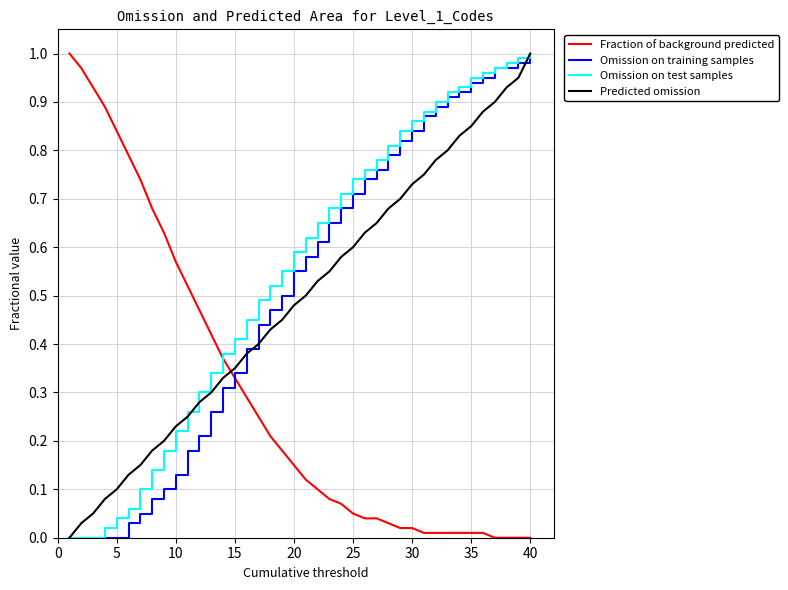

Is this an area chart (filled region under the line)?

No